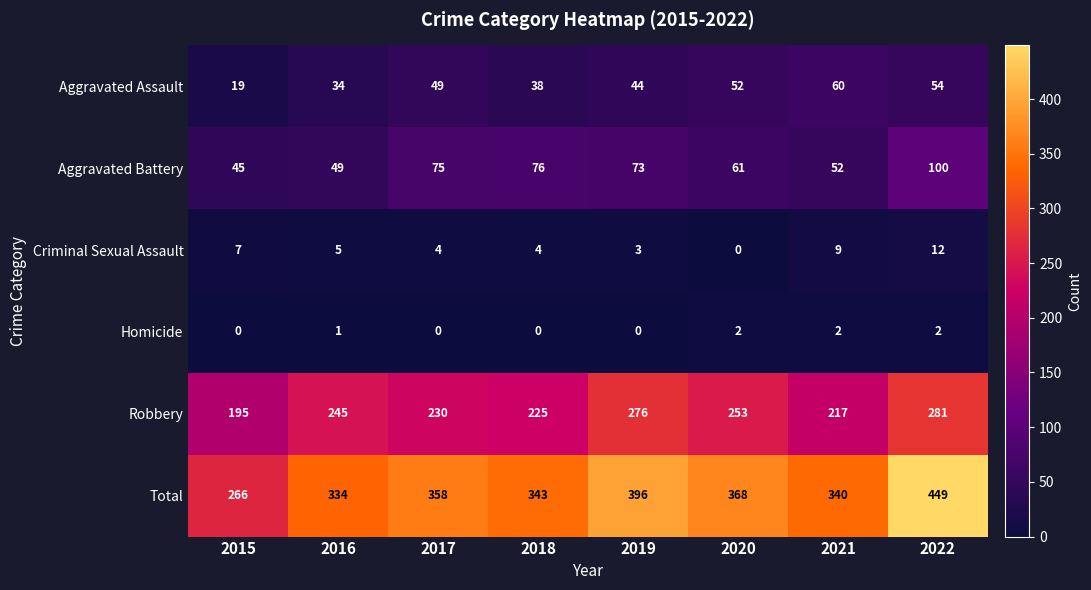

At how many categories does at least one series exceed 267?

7